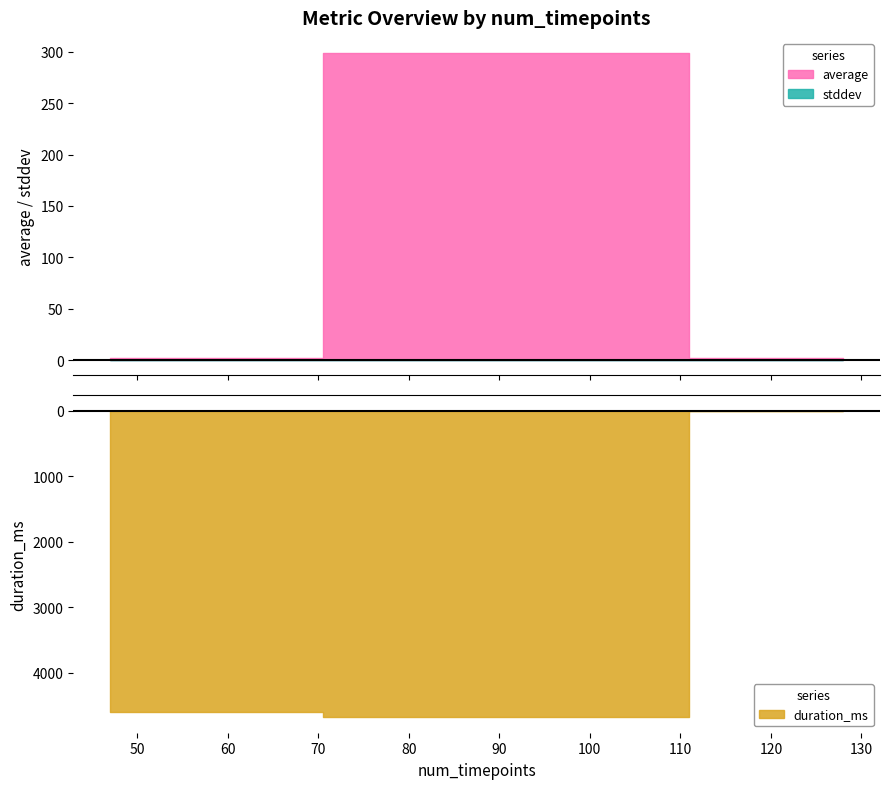

True or false: duration_ms and average intersect in this chart.

True